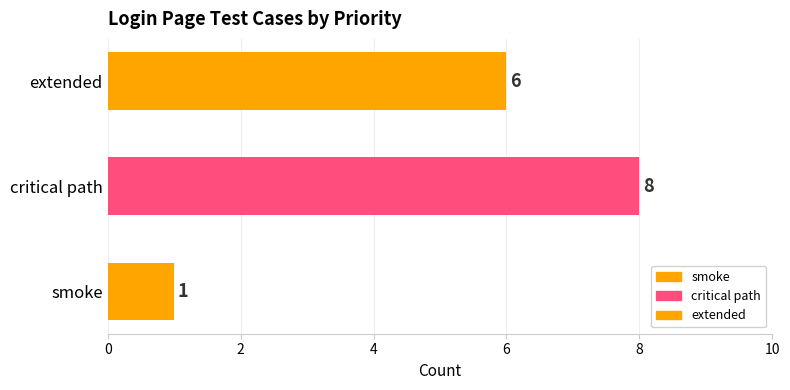

Reading top to bottom, what are all the values shown in this chart?

extended=6	critical path=8	smoke=1